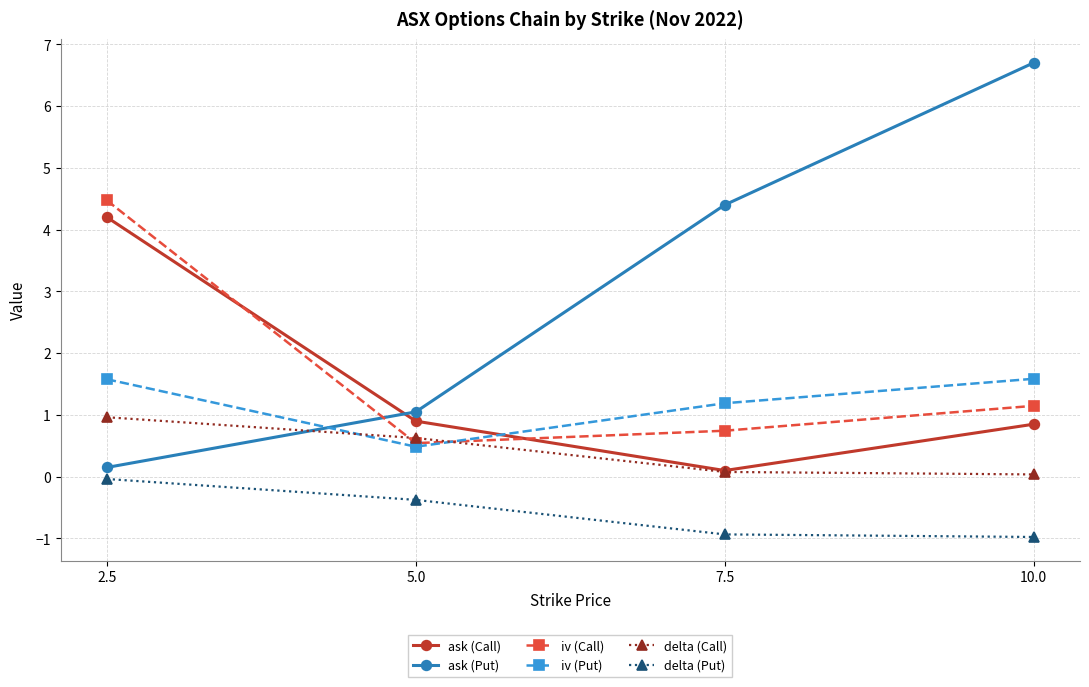

List the series in order of their peak value, highest first.

ask (Put), iv (Call), ask (Call), iv (Put), delta (Call), delta (Put)